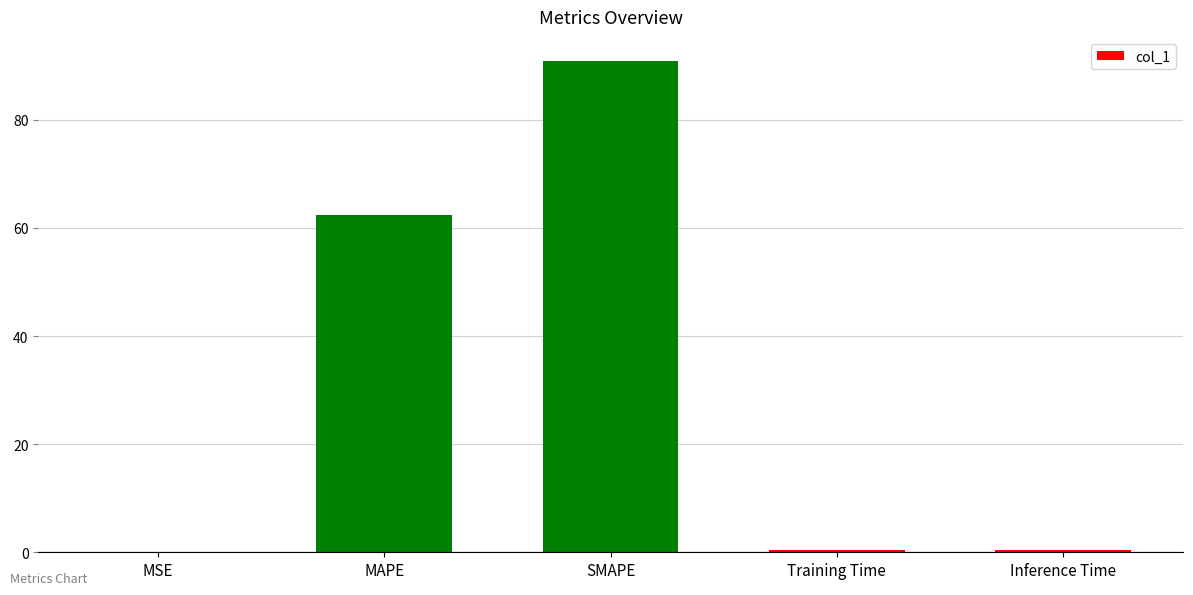

Is it true that the value at MAPE is 98.0?

False